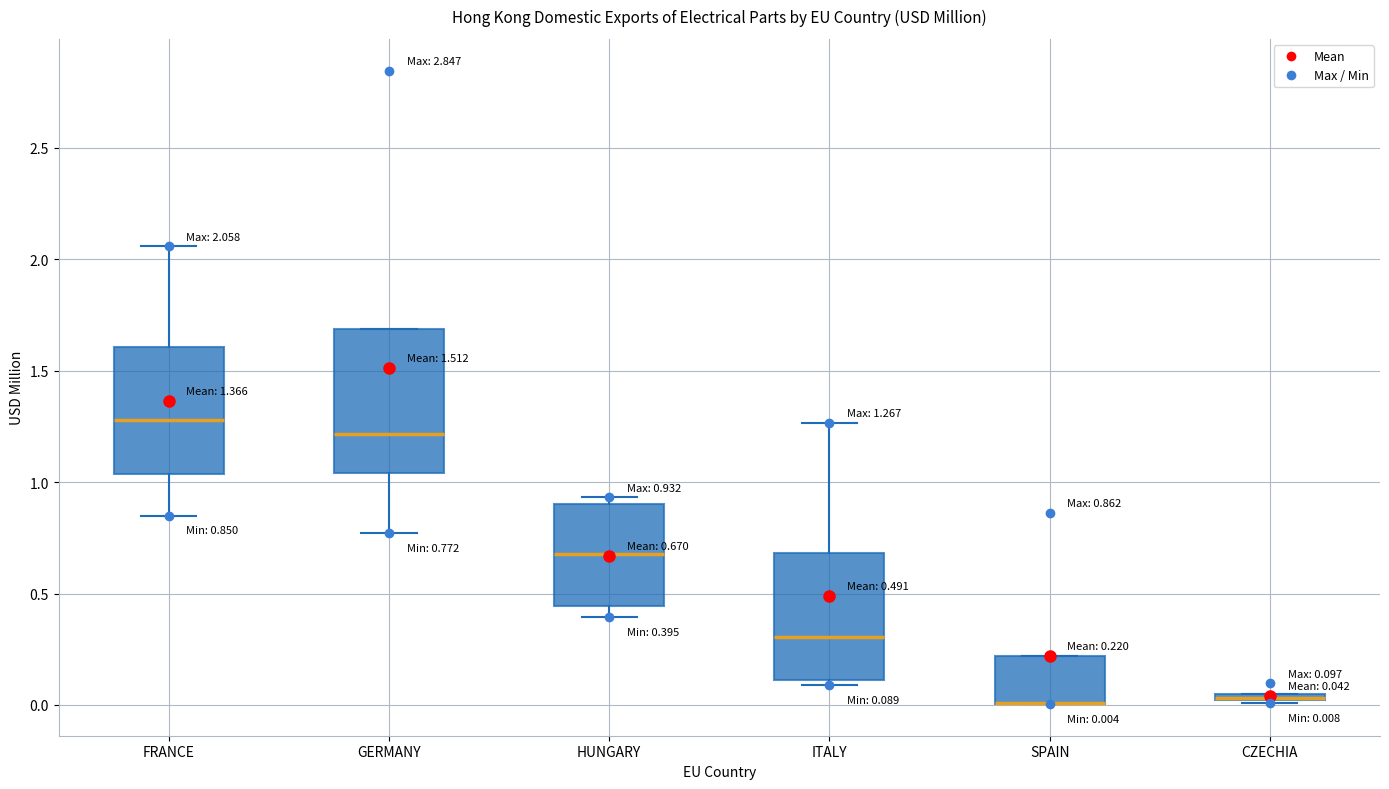

Comparing the boxes themselves (not the whiskers), which one is the tallest?

GERMANY